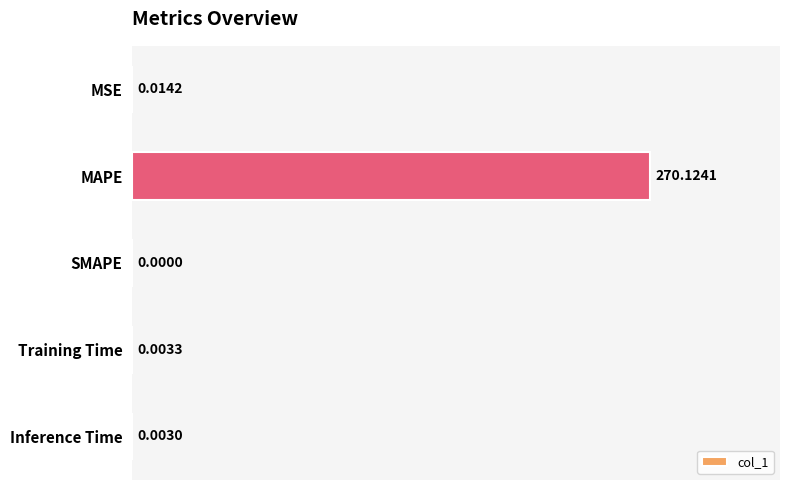

What is the sum of all values?

270.1